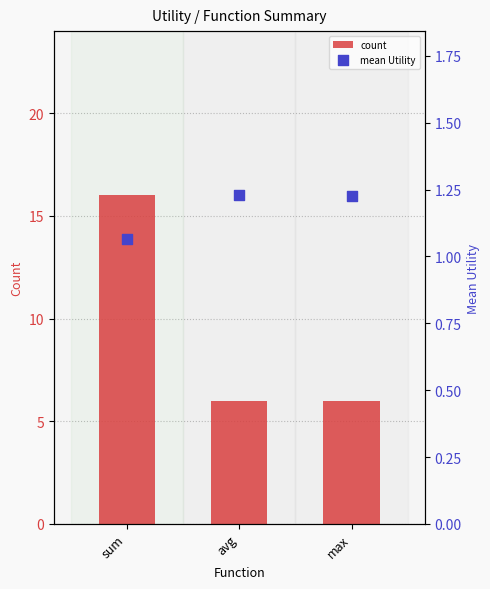

At which category is the sum across all series the highest?

sum